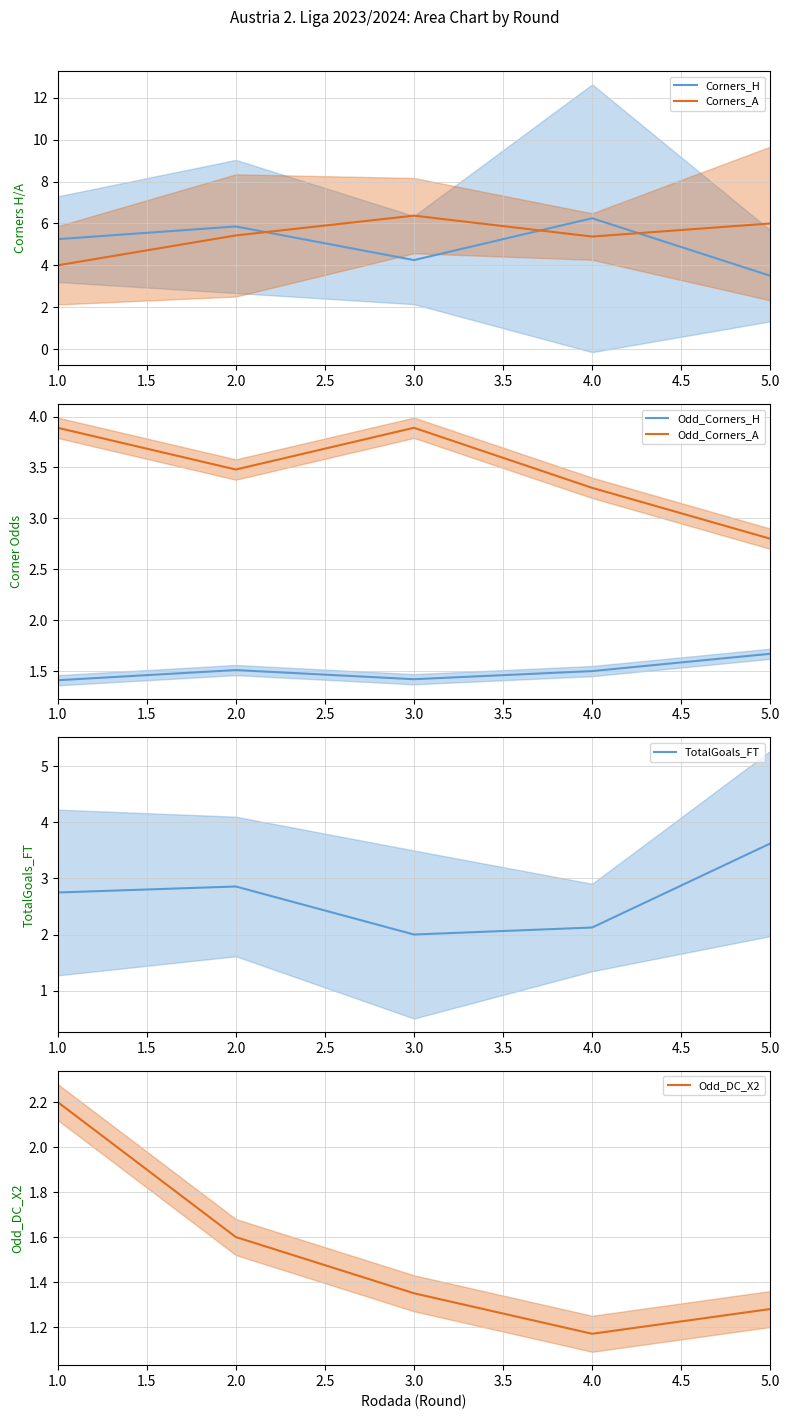

Is the value of Corners_A at 1.0 greater than the value of Corners_H at 5.0?

Yes